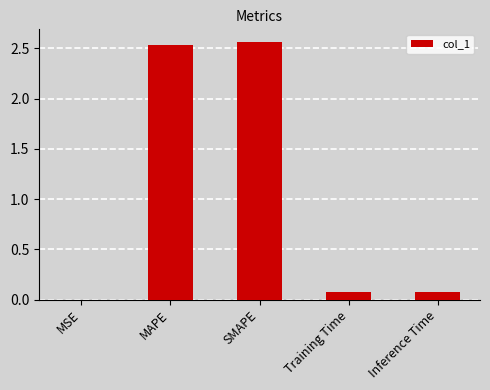

The value at Training Time is 0.1. True or false?

True